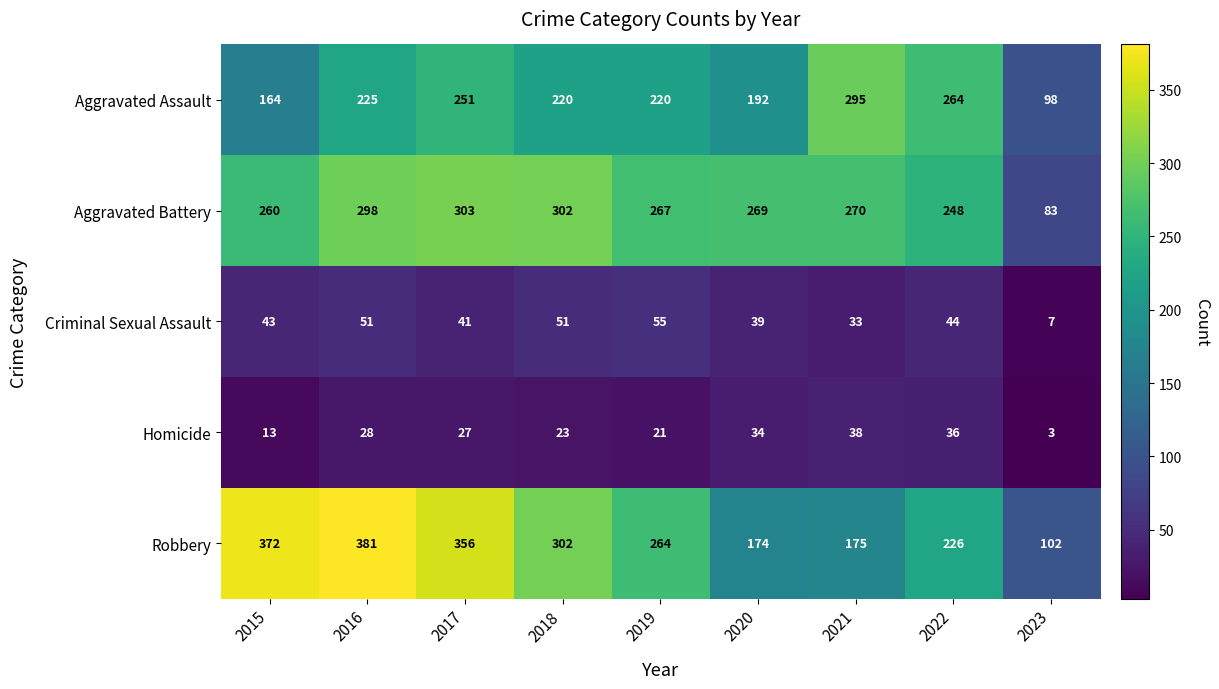

List the series in order of their peak value, highest first.

Robbery, Aggravated Battery, Aggravated Assault, Criminal Sexual Assault, Homicide